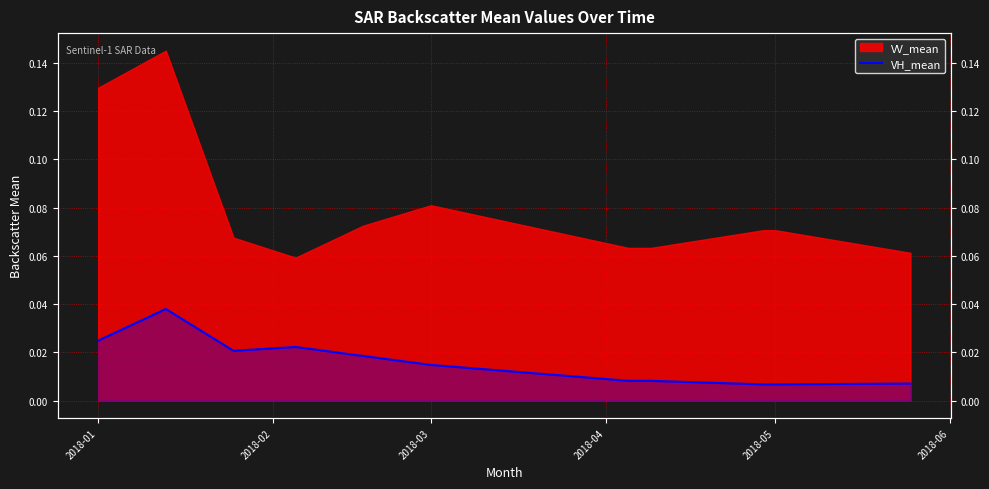

How many categories are shown in the chart?

11